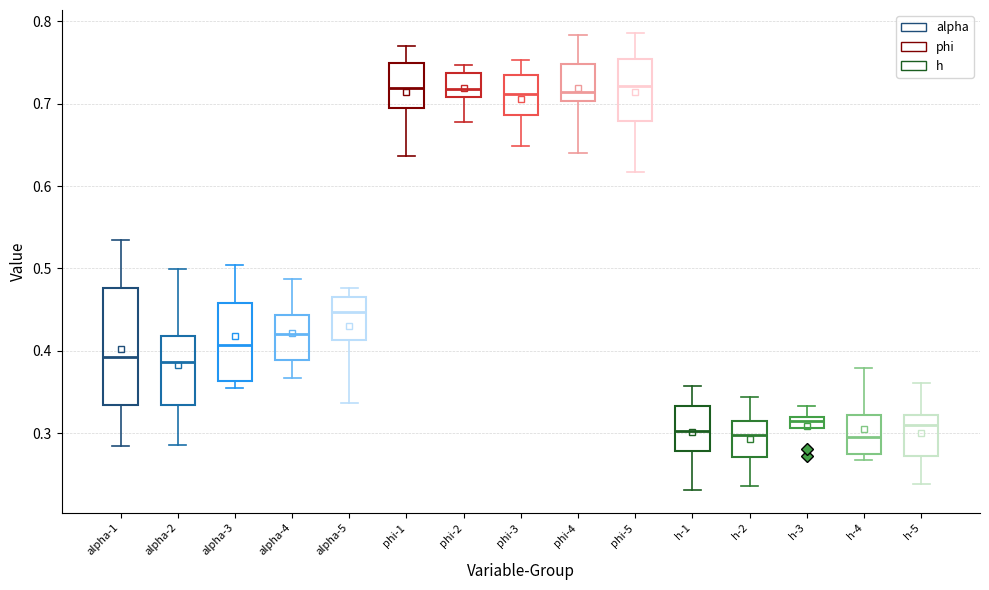

Where is the lower edge of the box for h-5 on the y-axis? The values are not printed on the chart, so give them approximately, as read against the axis.

0.27